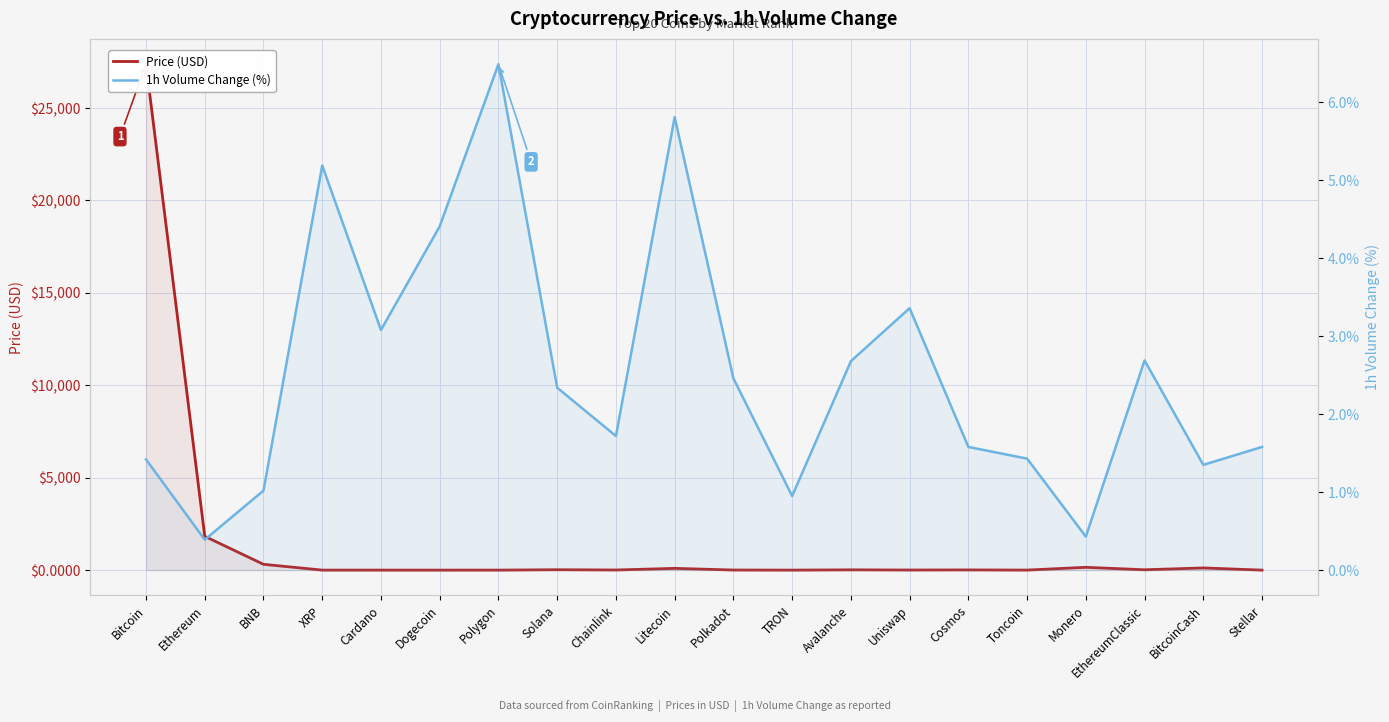

What is the total value across all series at Monero?

152.0